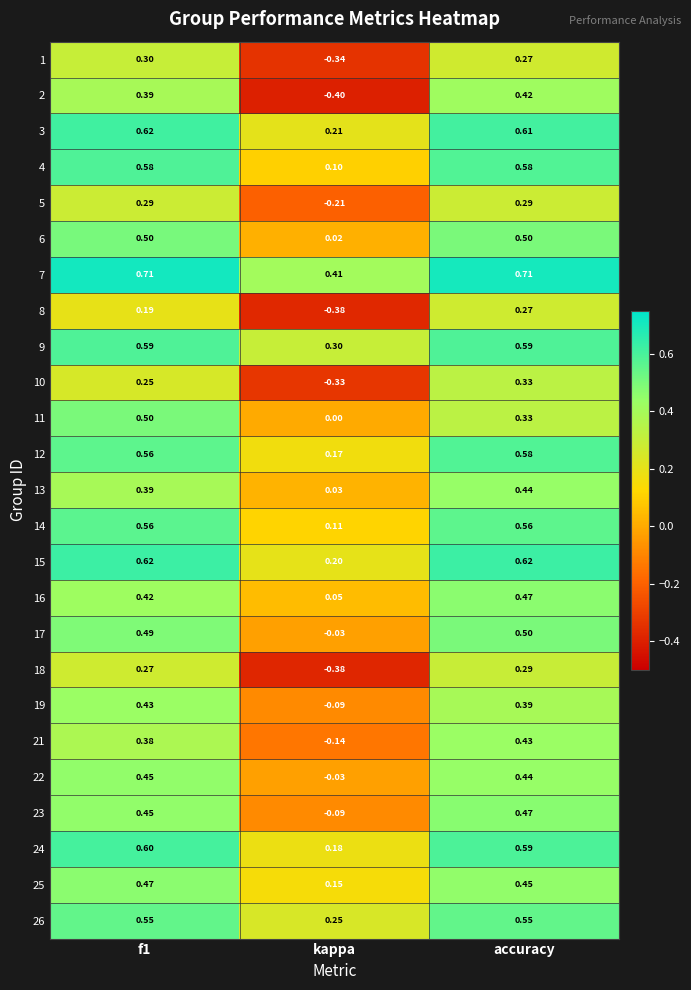

Between f1 and kappa, which series saw the biggest shift?

2